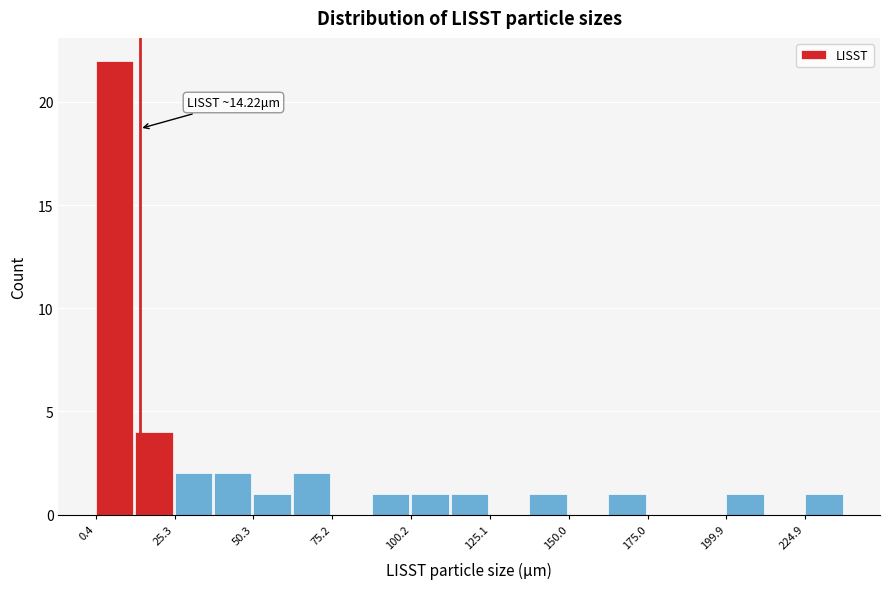

Read against the x-axis, roughly where is the centre of the tallest bar?

5